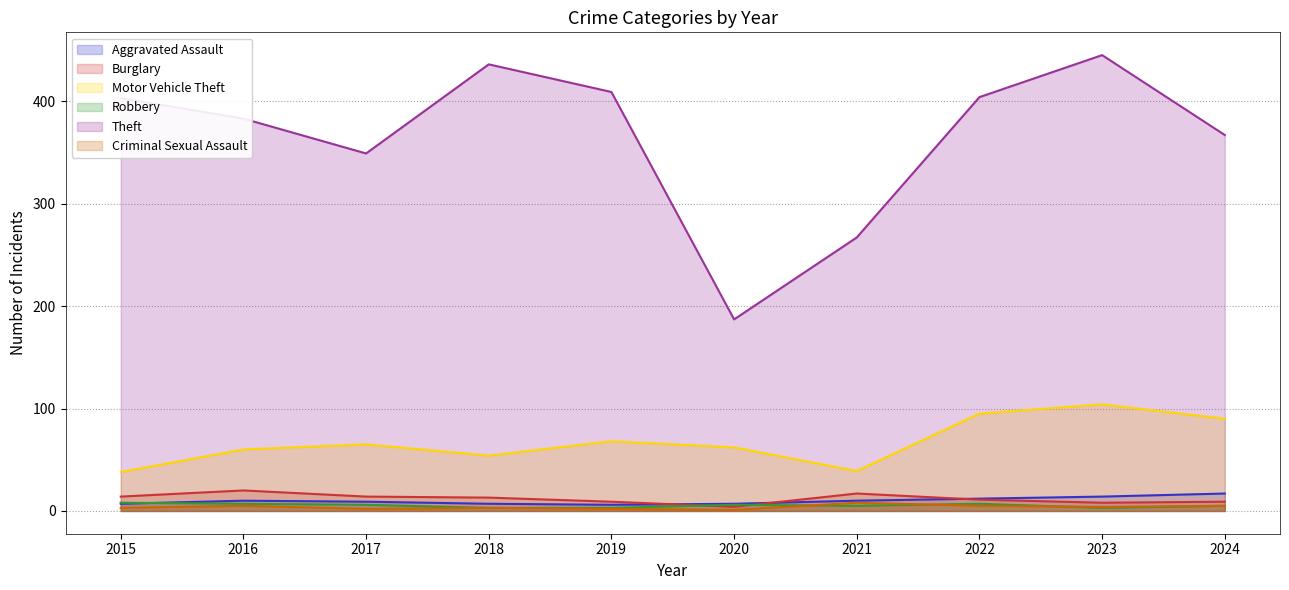

Which category has the lowest value in the Robbery series?

2018